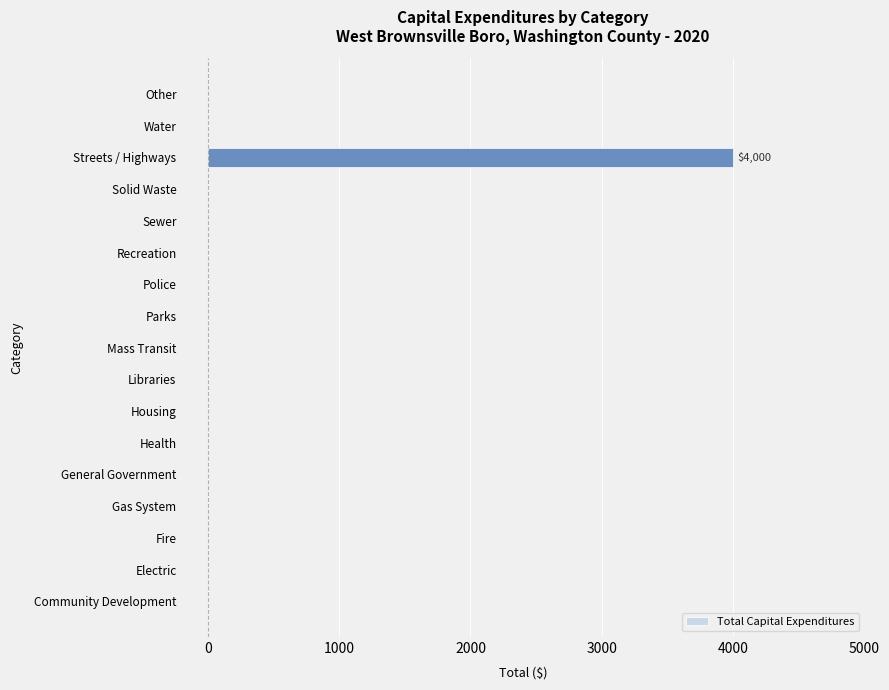

Is it true that the value at Mass Transit is 0?

True